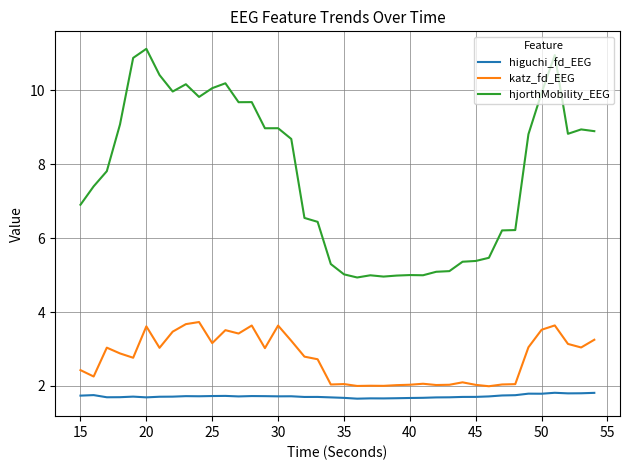

True or false: higuchi_fd_EEG and hjorthMobility_EEG cross at least once.

False